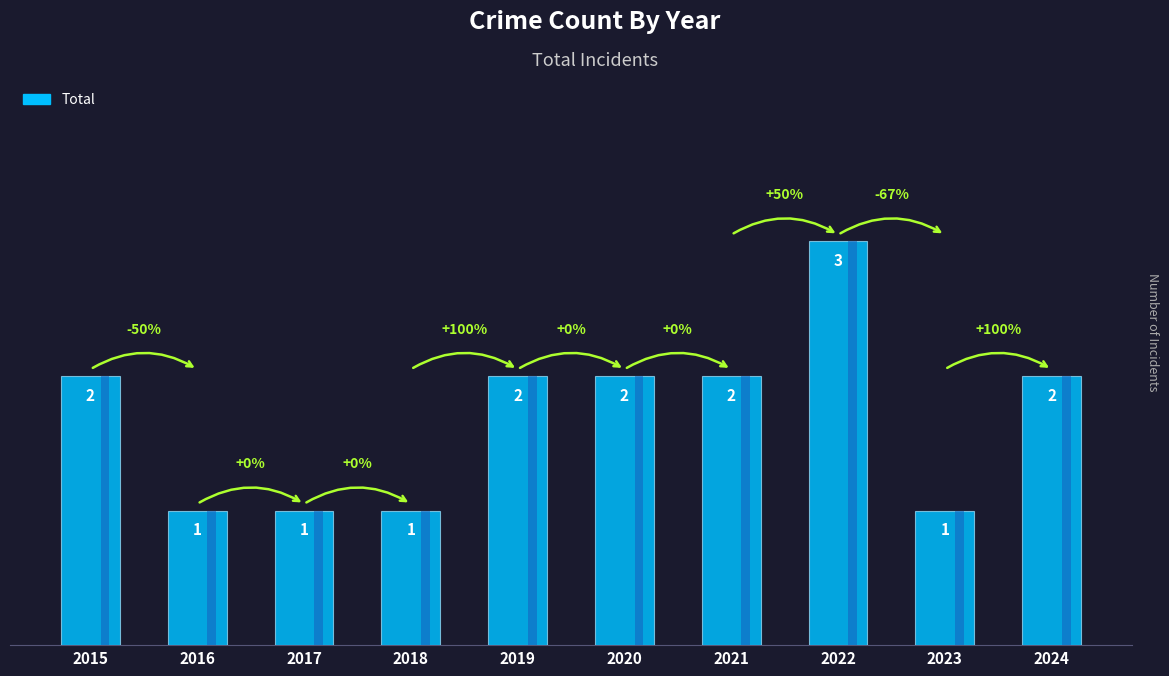

Count the values in the range 1 to 2.

9